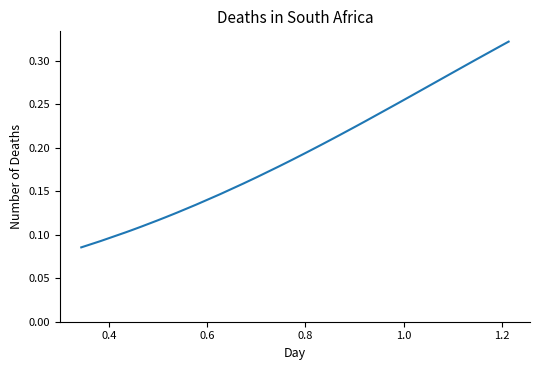

What is the greatest value displayed?

0.3